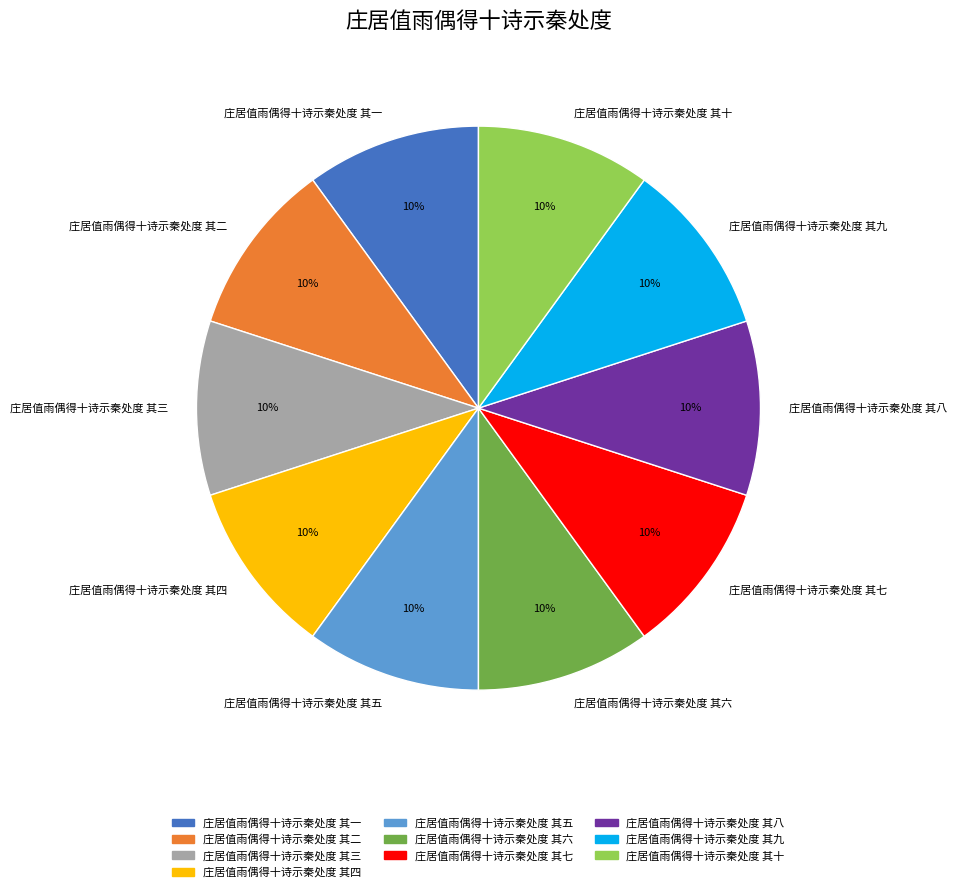

To the nearest percent, what percentage of the pie is 庄居值雨偶得十诗示秦处度 其五?

10%